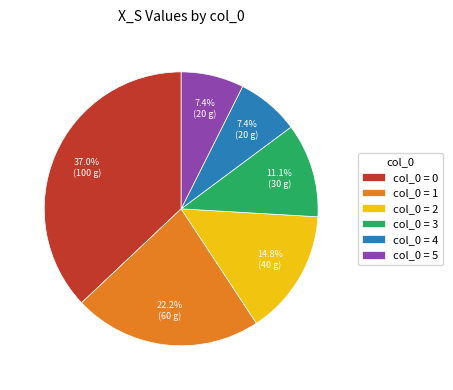

How much of the chart is everything except col_0 = 5?

92.6%